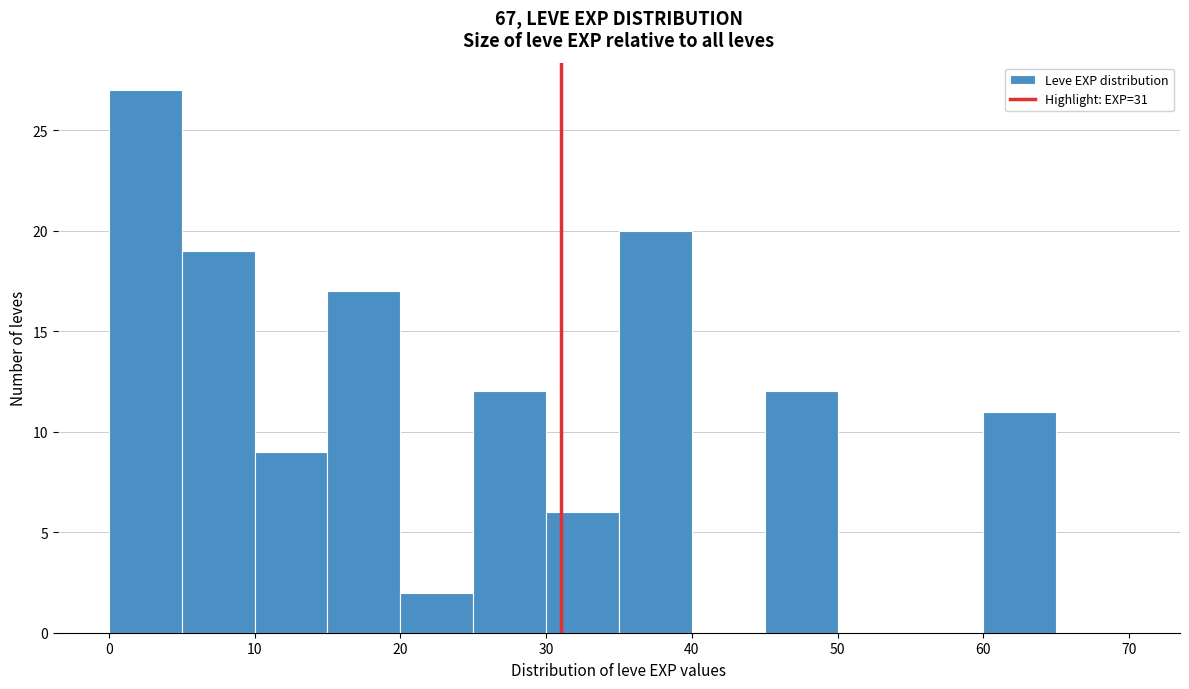

Over which range of the x-axis is the bar tallest?

0 to 5